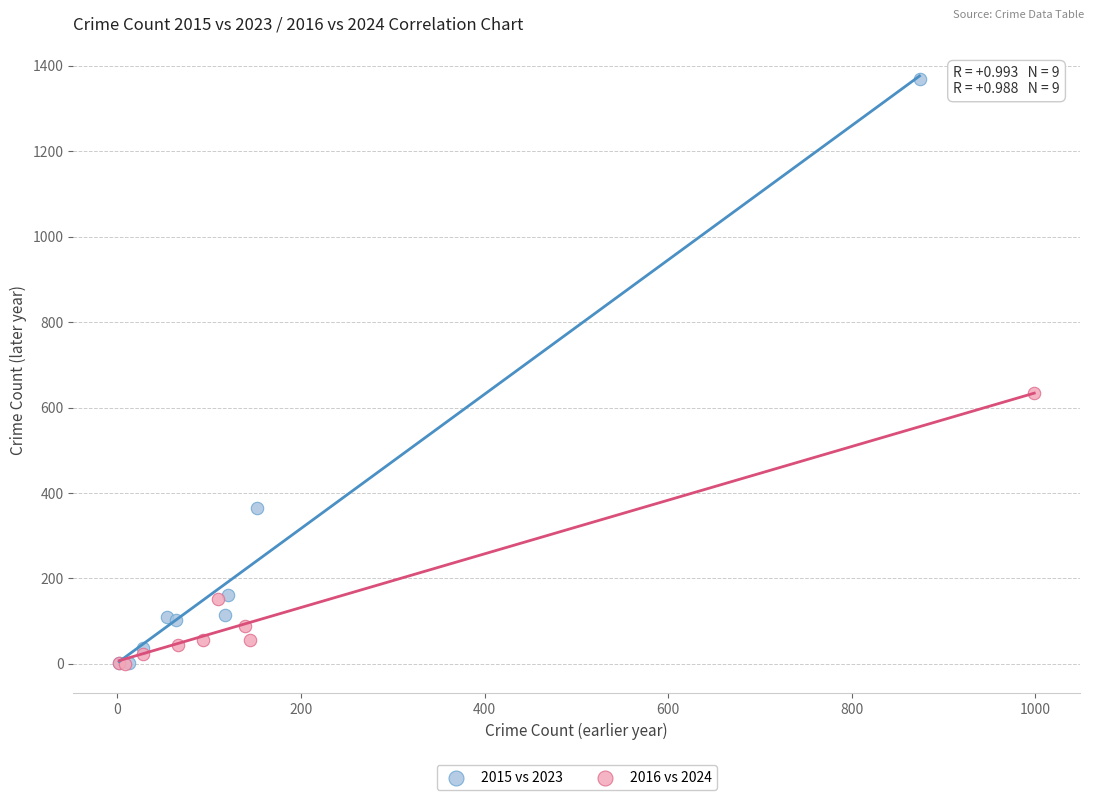

Which series has the widest spread of Y values?

2015 vs 2023